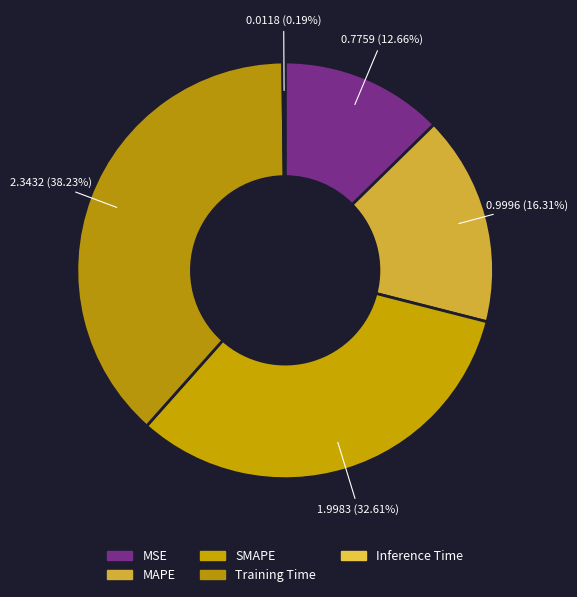

How many slices are in this pie chart?

5